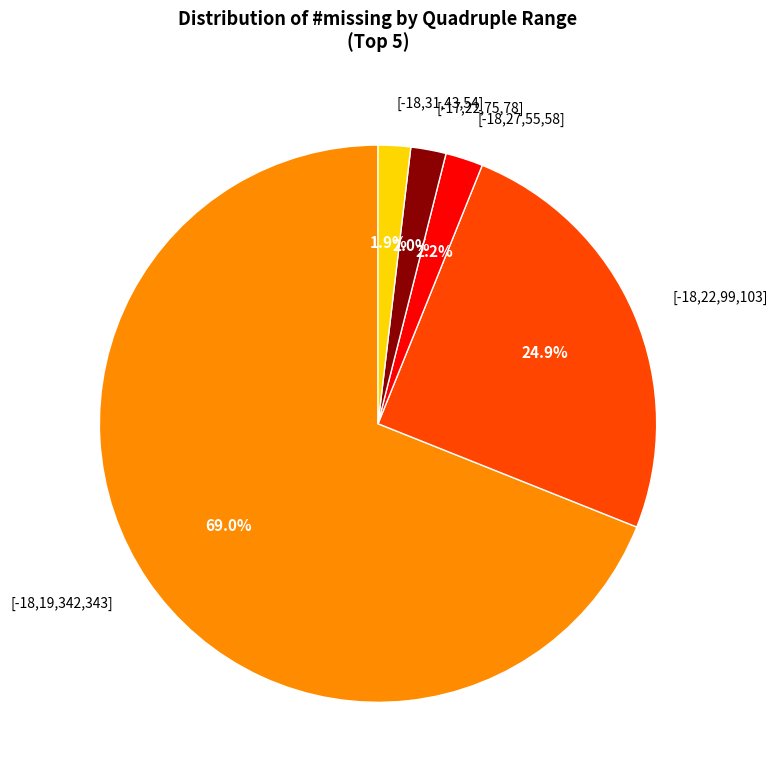

Which slice represents more than half of the pie?

[-18,19,342,343]